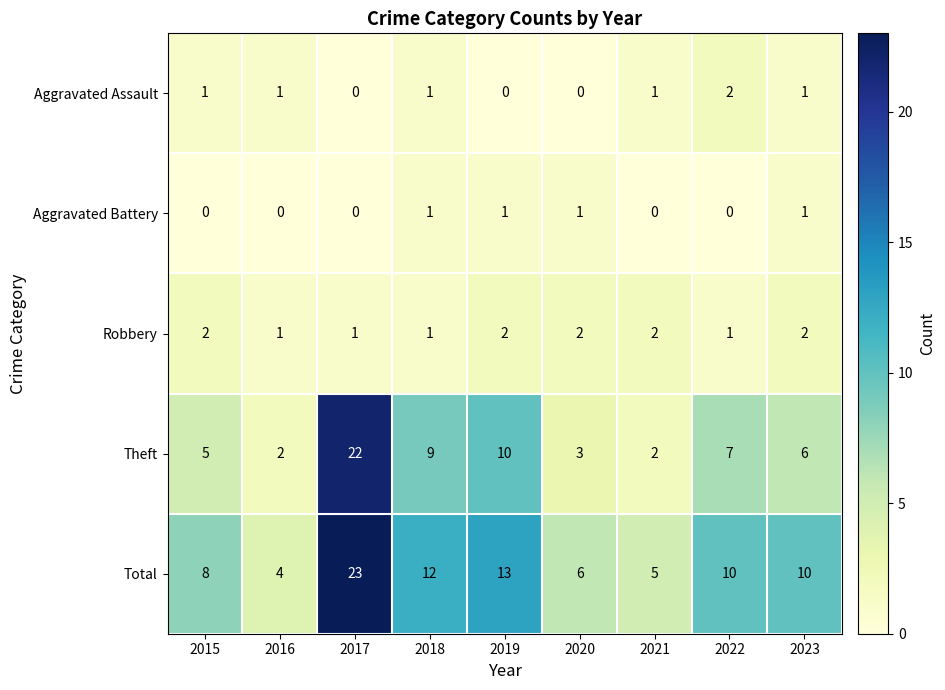

How many distinct data groups are displayed?

5